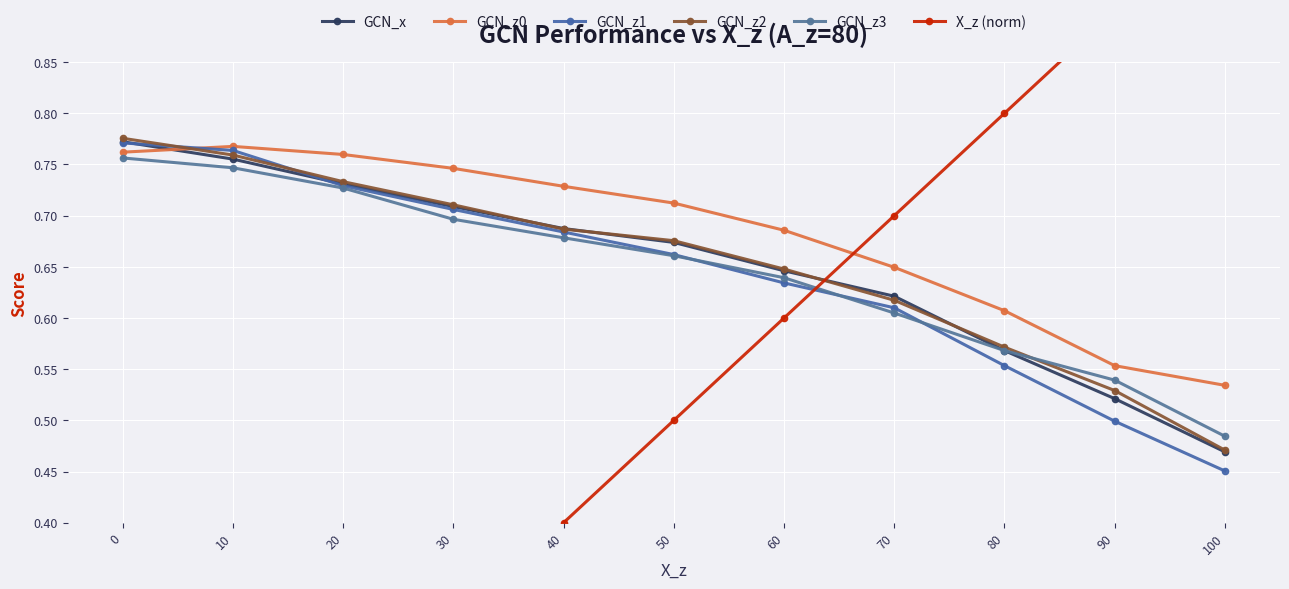

The X_z (norm) series shows 0.7 at 70. True or false?

True